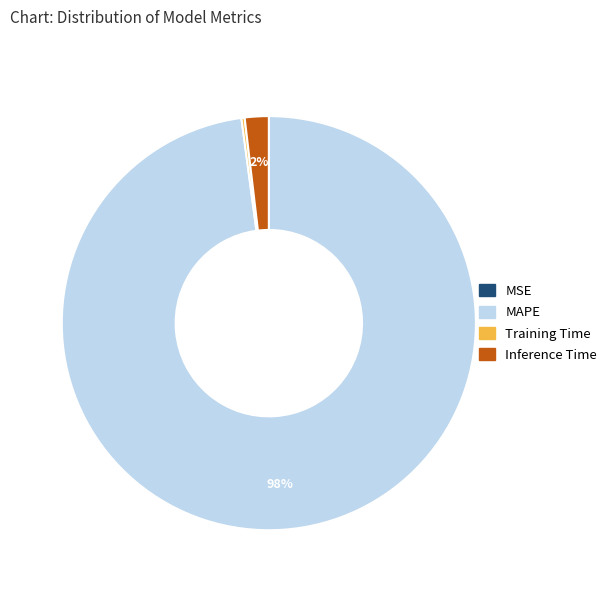

Is there any slice that represents more than half of the pie?

Yes